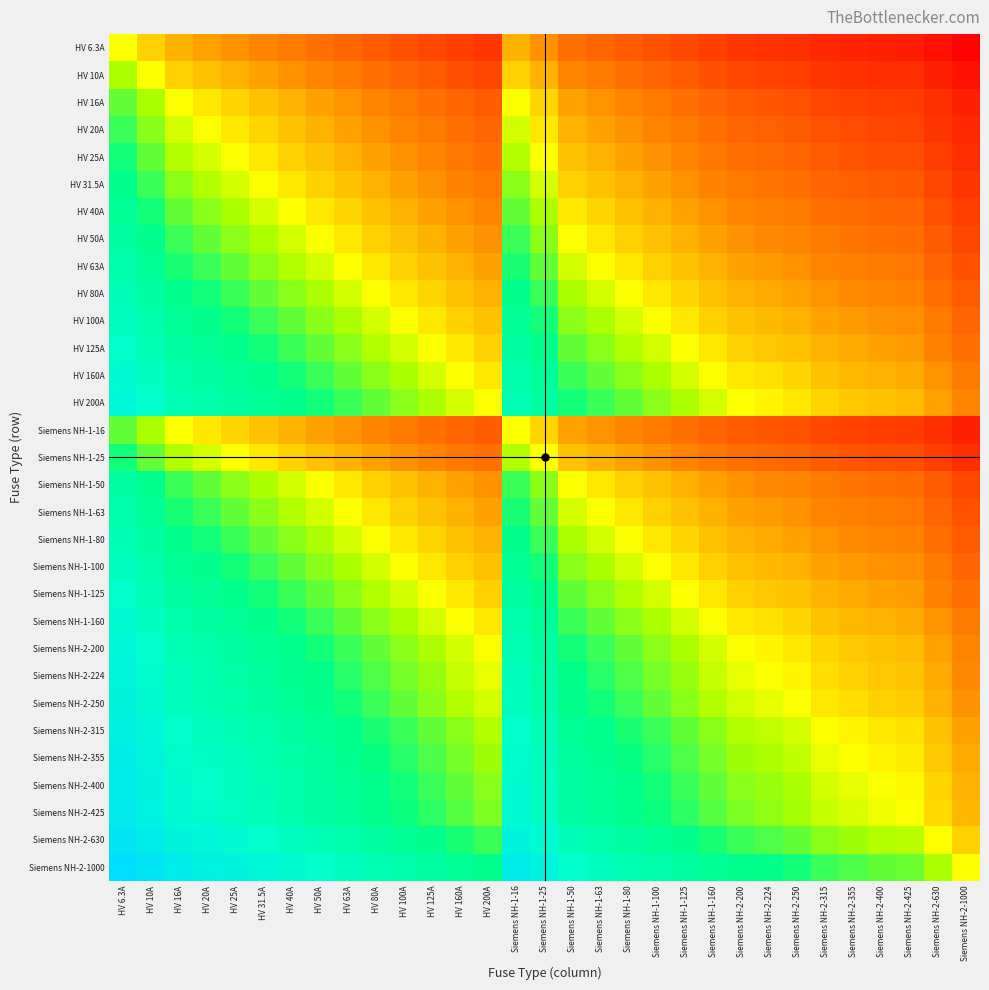

Which category has the lowest value across all series?

Siemens NH-2-1000